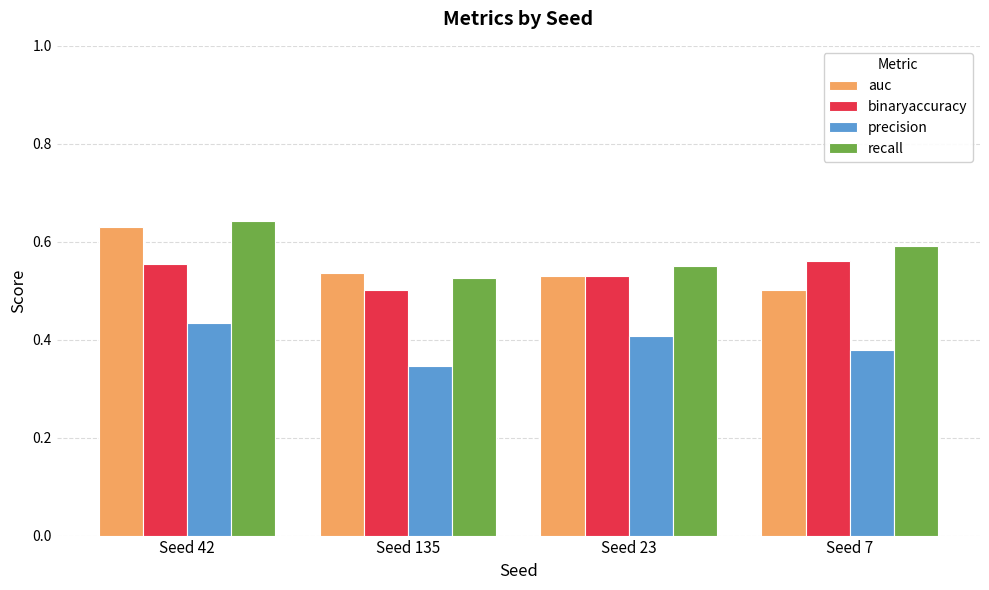

Does the chart contain any negative values?

No